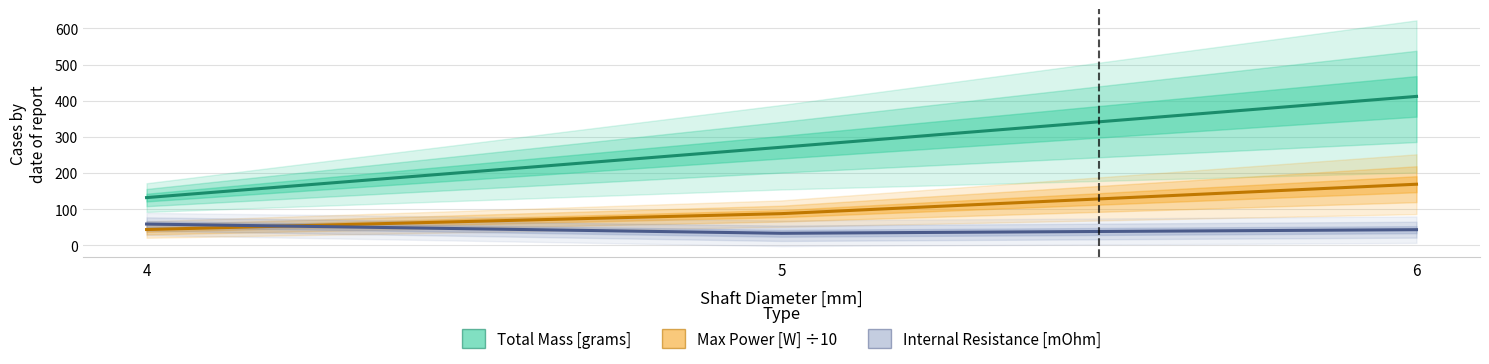

At which label does Internal Resistance [mOhm] reach its minimum?

5